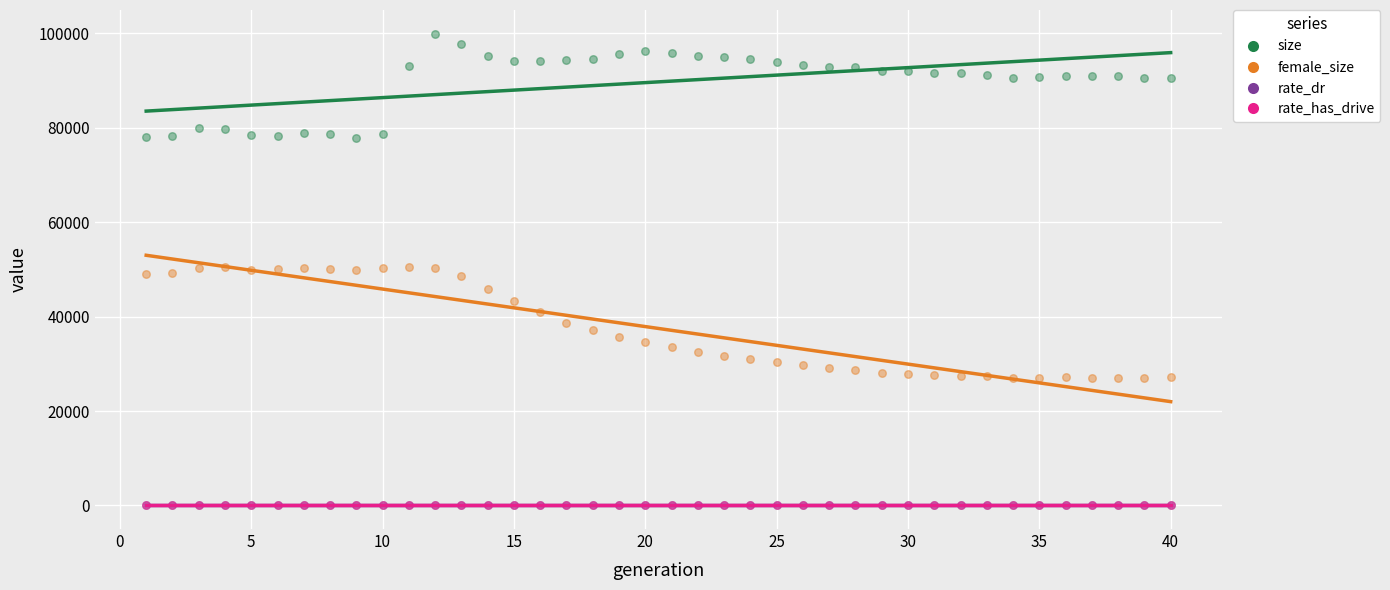

What are all the series names shown in the legend?

size, female_size, rate_dr, rate_has_drive